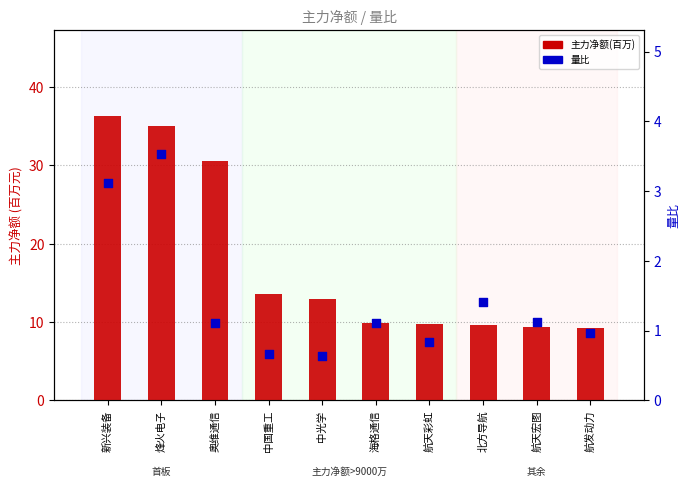

Is the value of 主力净额(百万) at 北方导航 greater than the value of 量比 at 奥维通信?

Yes